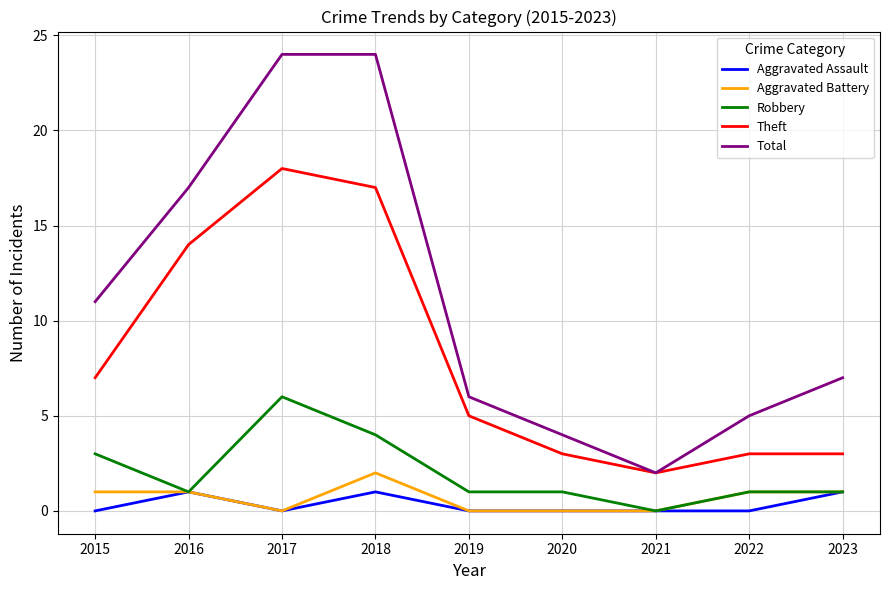

True or false: Total and Robbery intersect in this chart.

False